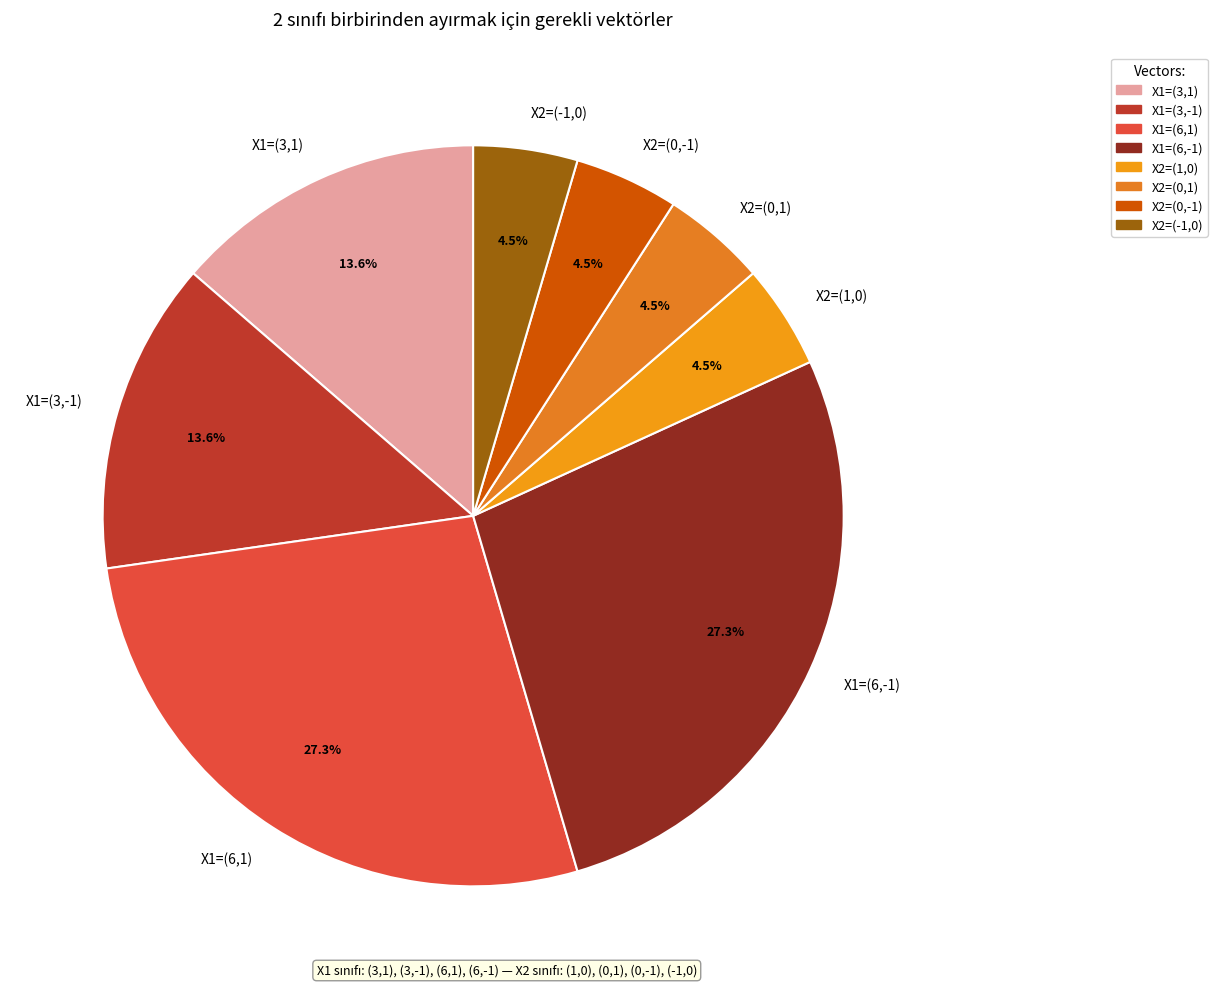

What percentage is NOT represented by X2=(0,1)?

95.5%